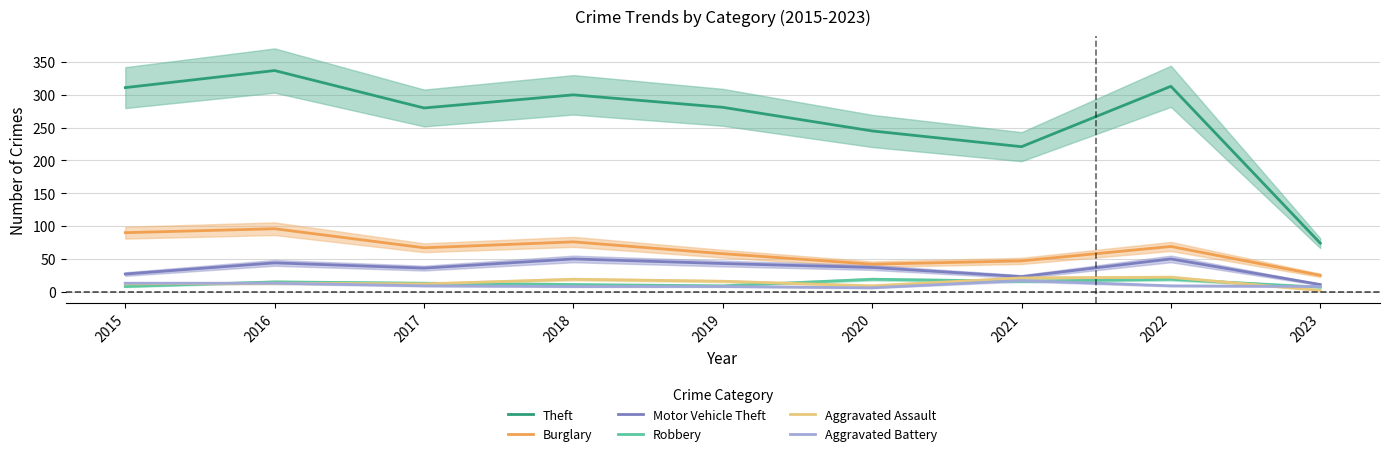

True or false: Motor Vehicle Theft has a value of 50 at 2018.

True